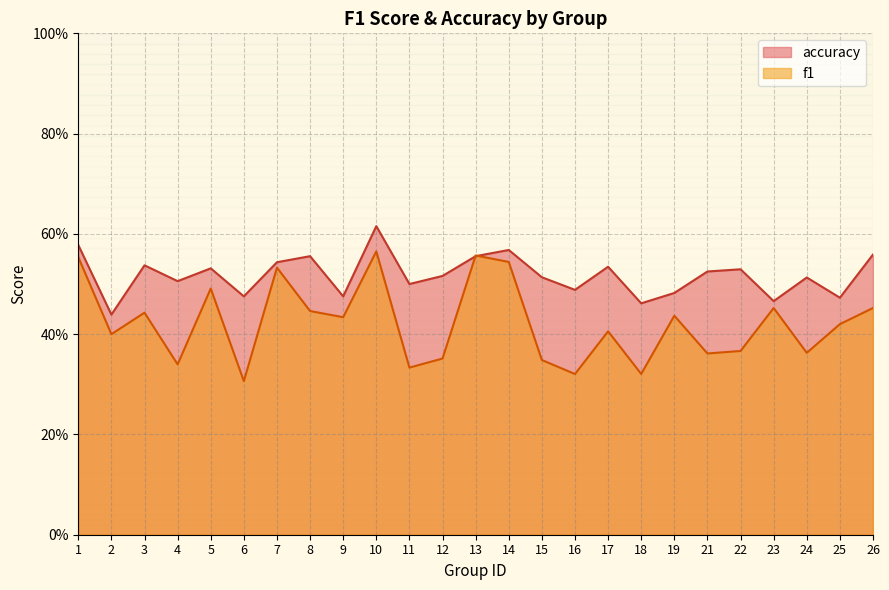

At which category is the sum across all series the highest?

10